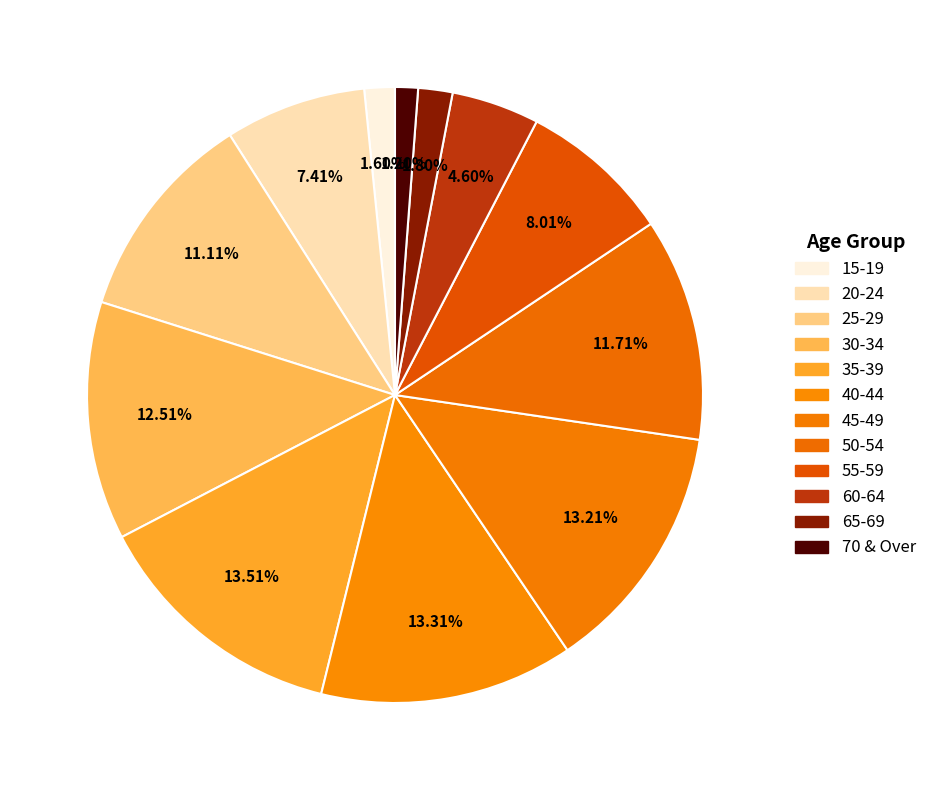

To the nearest percent, what portion does 45-49 represent?

13%